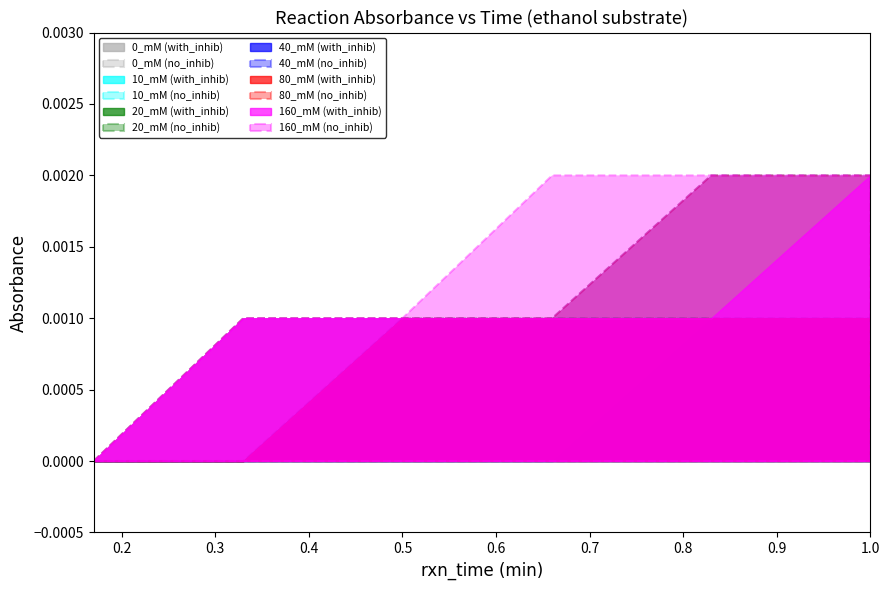

How many data points does each series have?

12